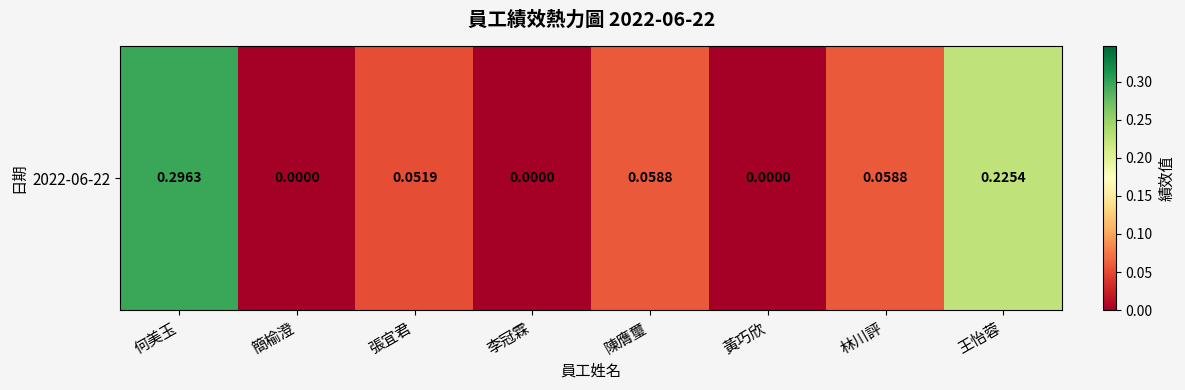

How many values are between 0 and 1?

8